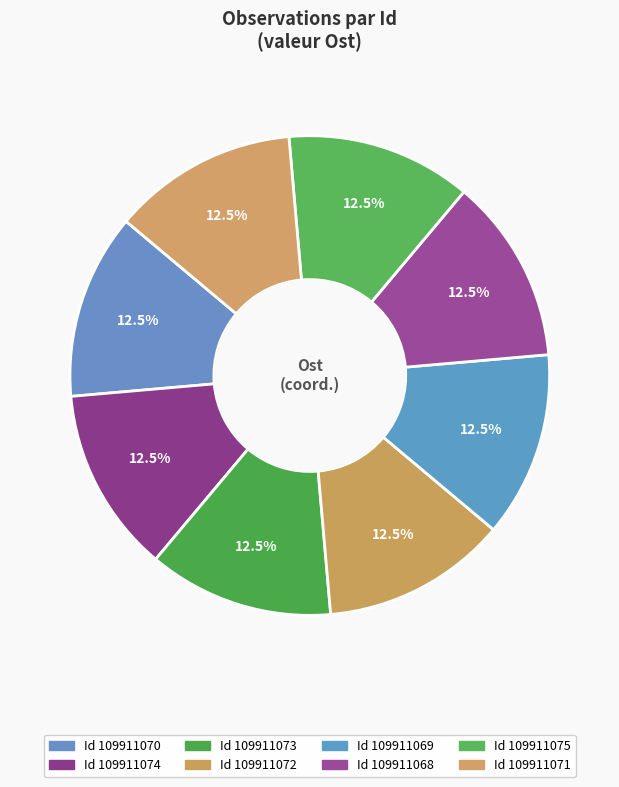

How many segments does this pie chart have?

8